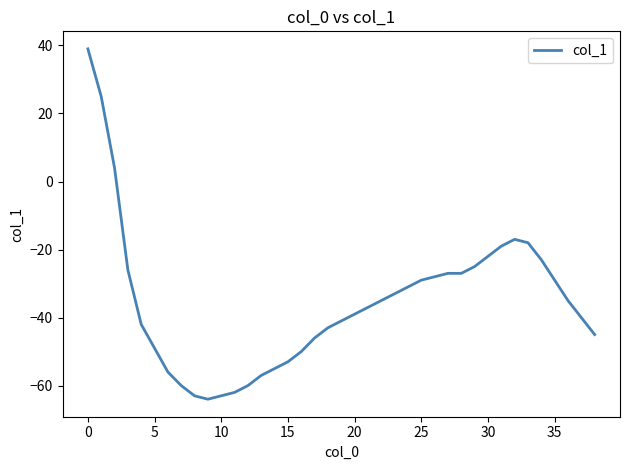

What is the difference between the maximum and minimum values?

103